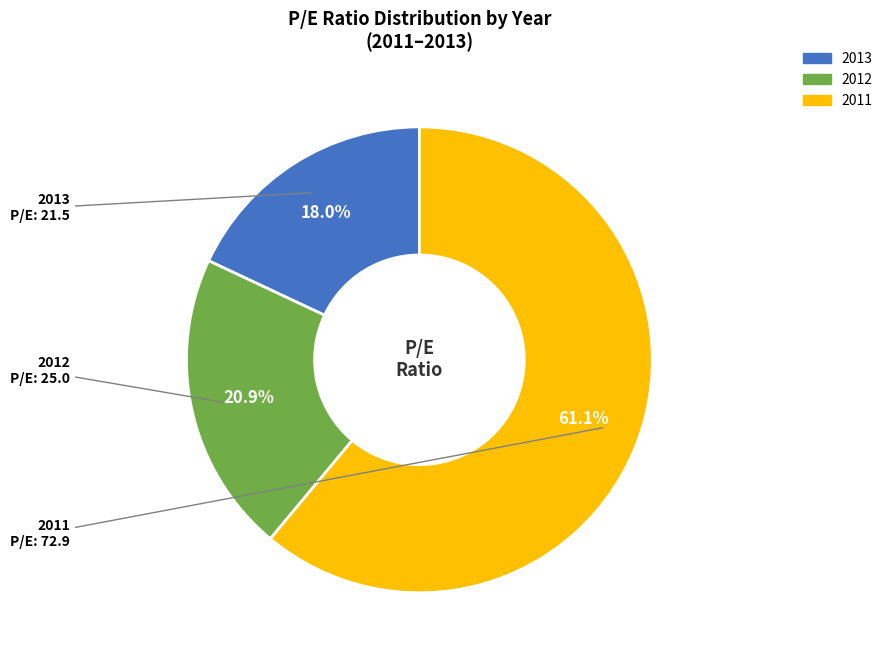

Count the number of slices in the pie.

3